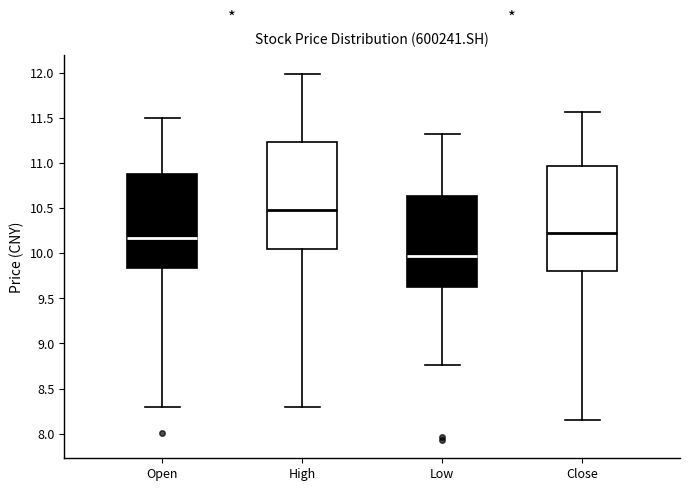

Reading left to right, read every box against the y-axis: the position of its median line, the range the box covers, and the ends of its whiskers. The values are not printed on the chart, so give them approximately, as read against the axis.

Open: median 10.15, box 9.85 to 10.90, whiskers 8.30 to 11.50
High: median 10.50, box 10.05 to 11.25, whiskers 8.30 to 12.00
Low: median 9.95, box 9.60 to 10.65, whiskers 8.75 to 11.30
Close: median 10.20, box 9.80 to 10.95, whiskers 8.15 to 11.55